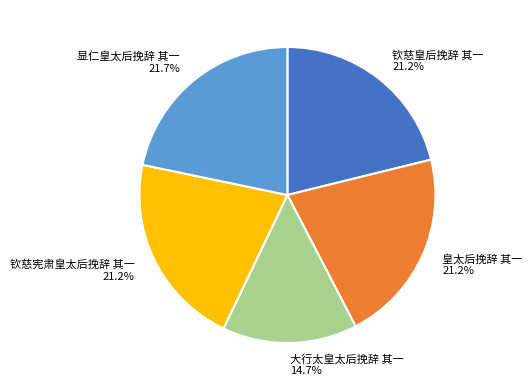

Does 钦慈皇后挽辞 其一 represent more than half of the total?

No